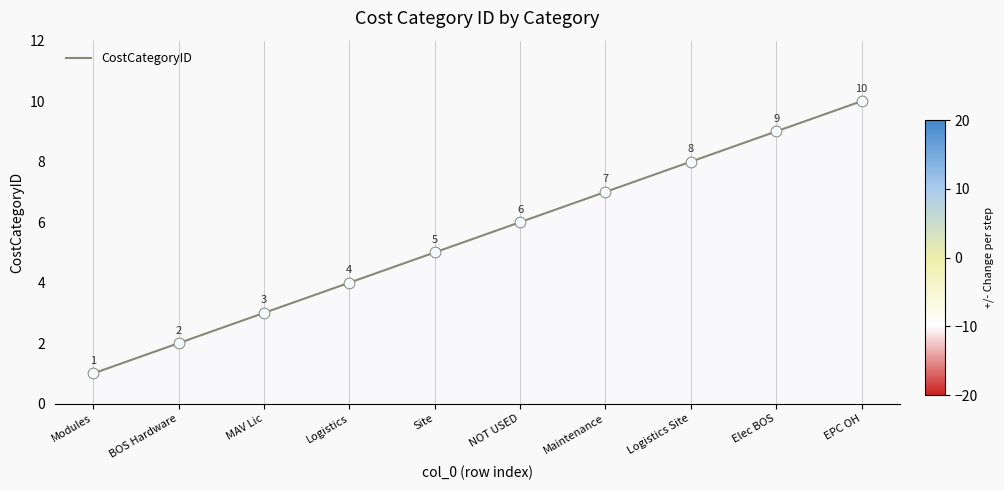

What is the change in value from Modules to Logistics?

+3